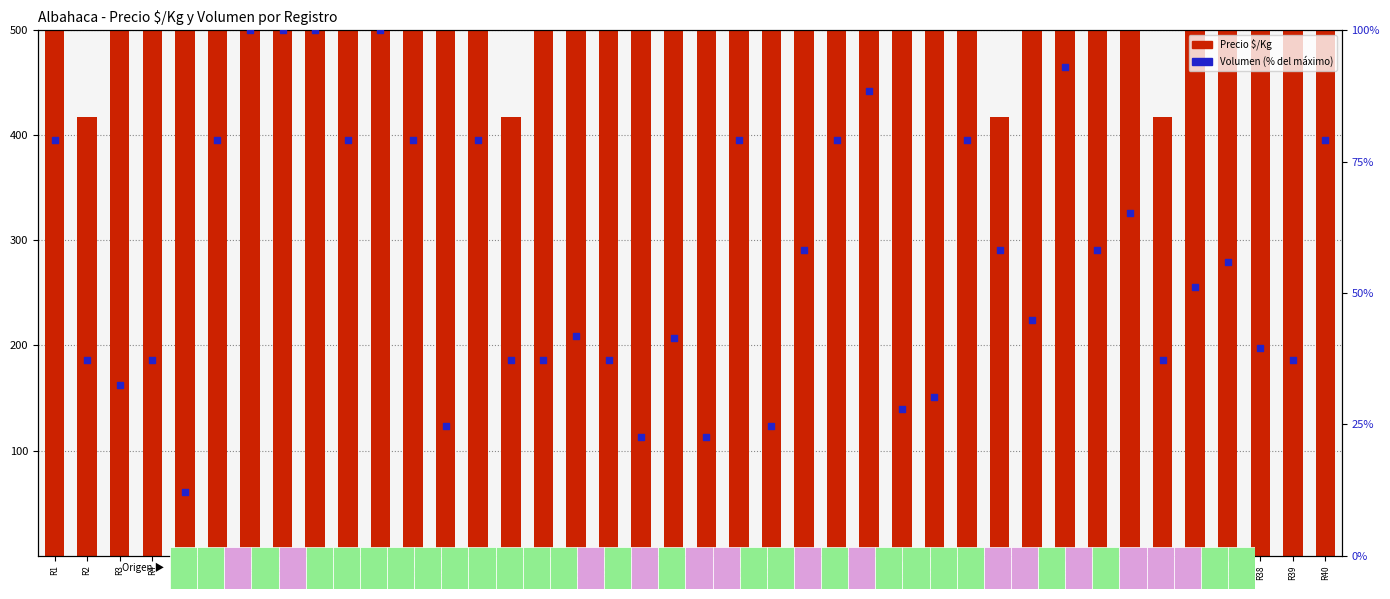

Which series contains the highest Y value?

Precio $/Kg